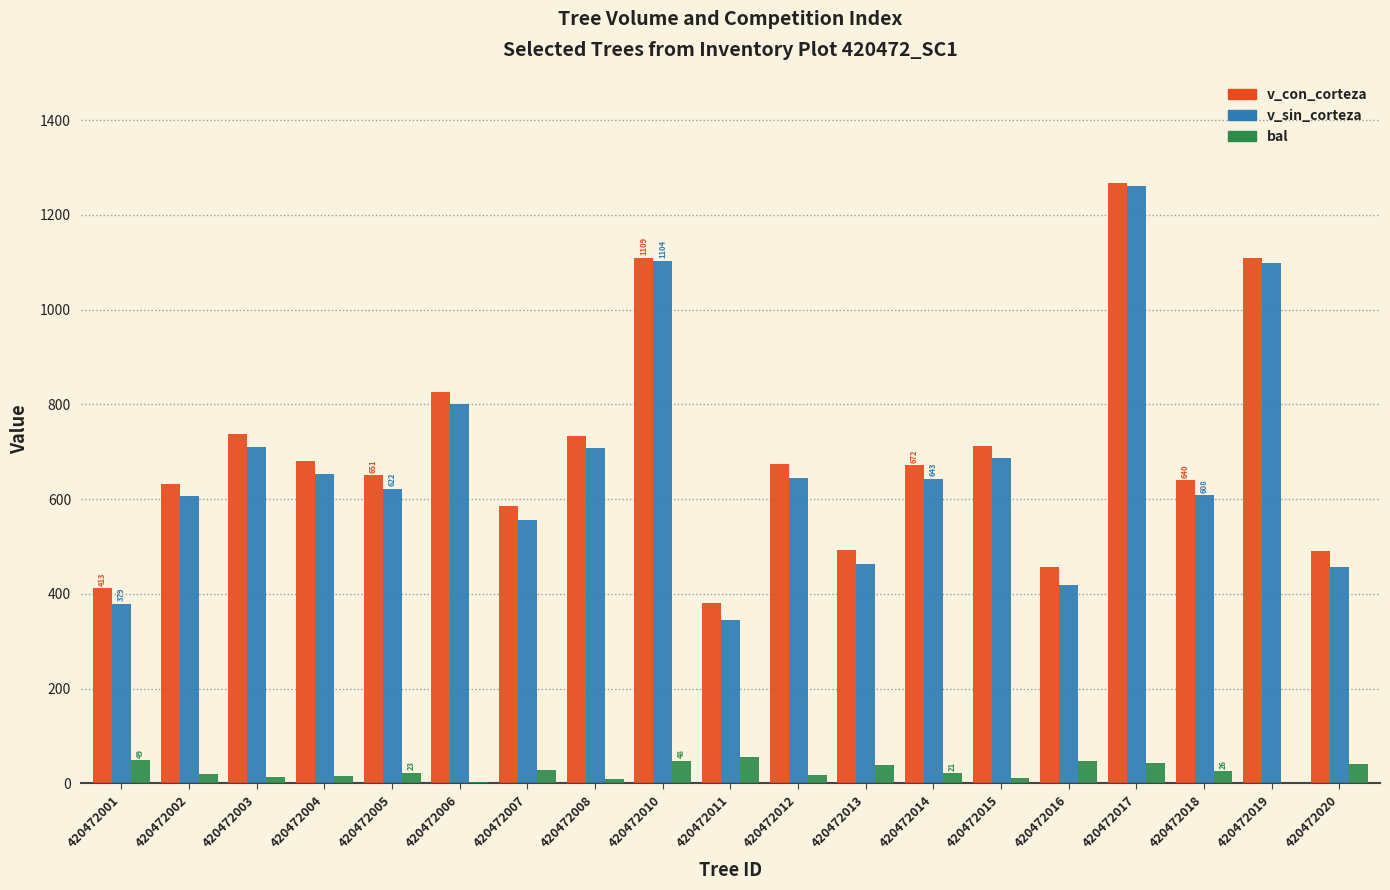

The value of v_sin_corteza at 420472005 is 621.9. True or false?

True